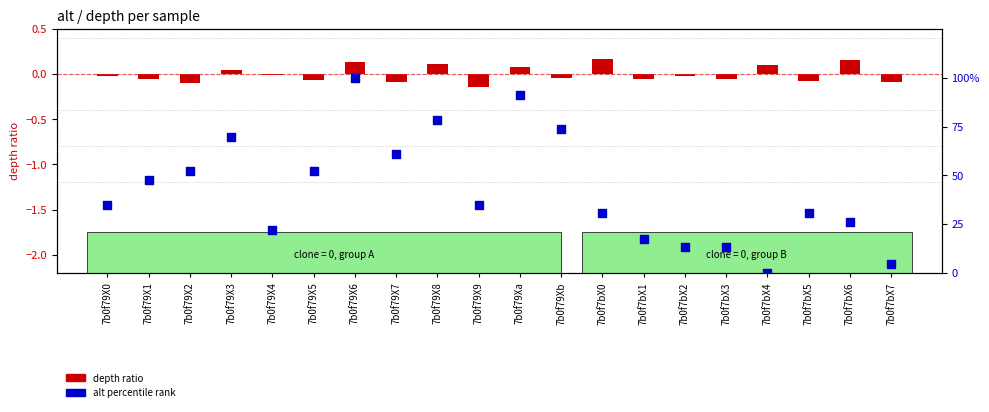

Which series has the largest total across all categories?

alt percentile rank